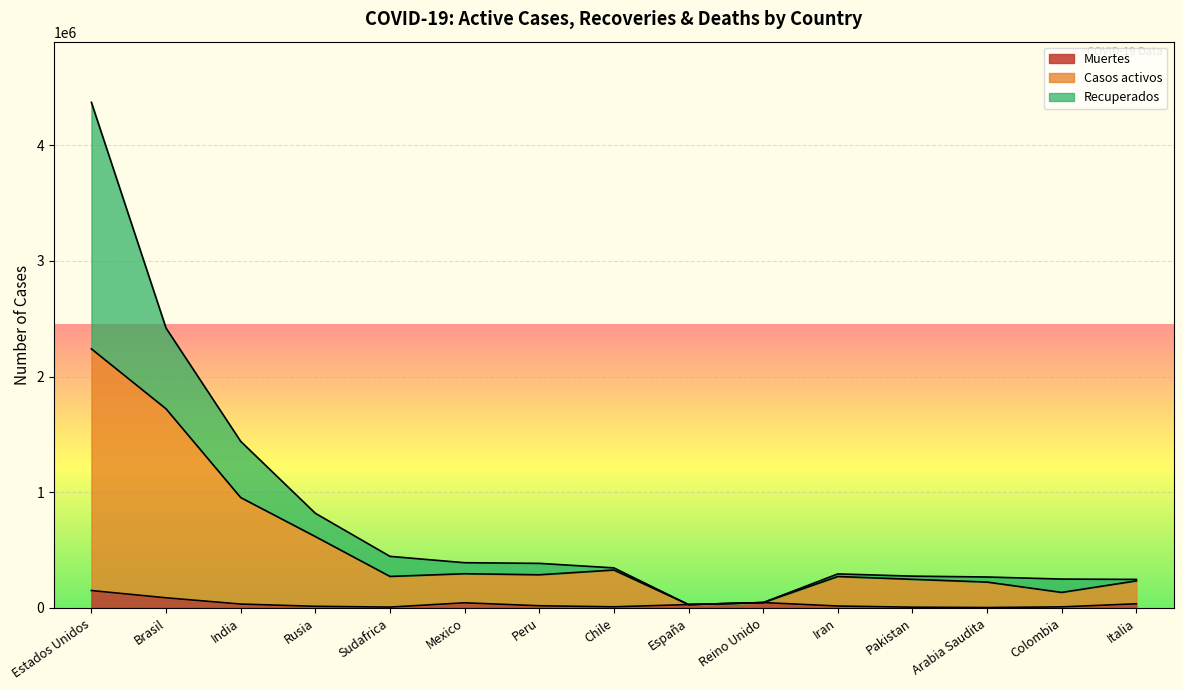

True or false: Casos activos and Muertes cross at least once.

False